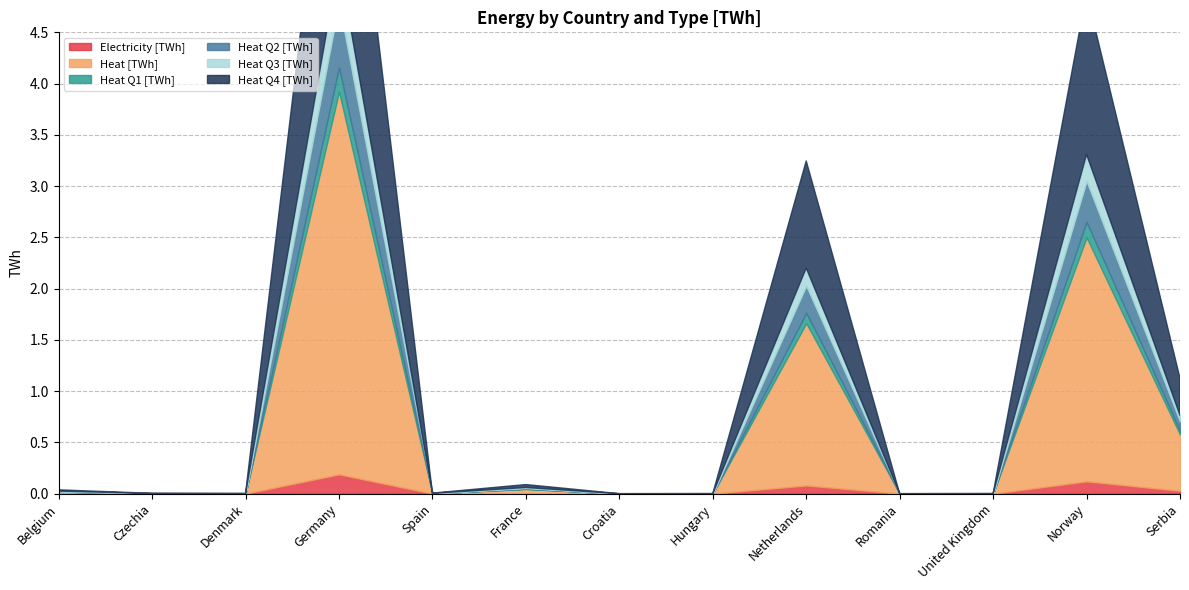

What position from the left is Norway?

12